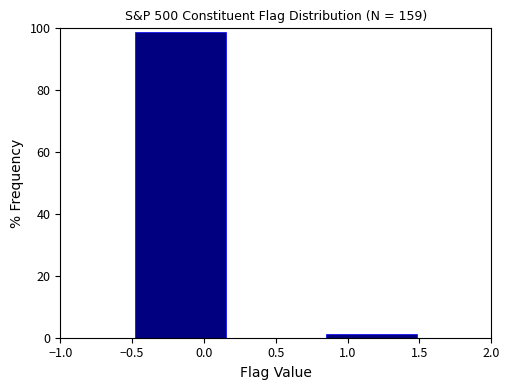

Reading left to right, transcribe this chart: for each bar, give the range it covers on the x-axis and its height. Neither the bar edges nor the heights are printed on the chart, so give them approximately, as read against the axes.

-0.50 to 0.15: 98
0.15 to 0.85: 0
0.85 to 1.50: under 2